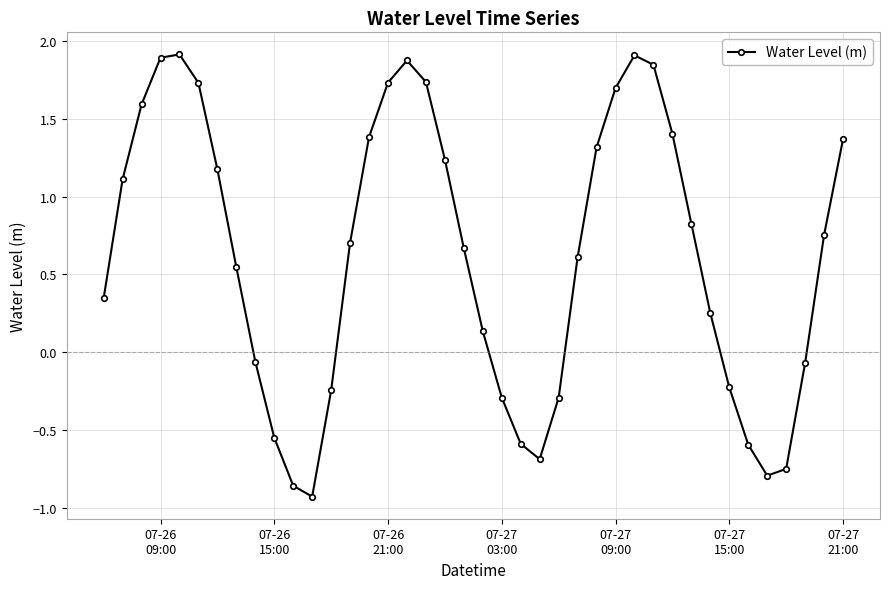

How many interior local peaks (higher than both neighbors) does the data have?

3